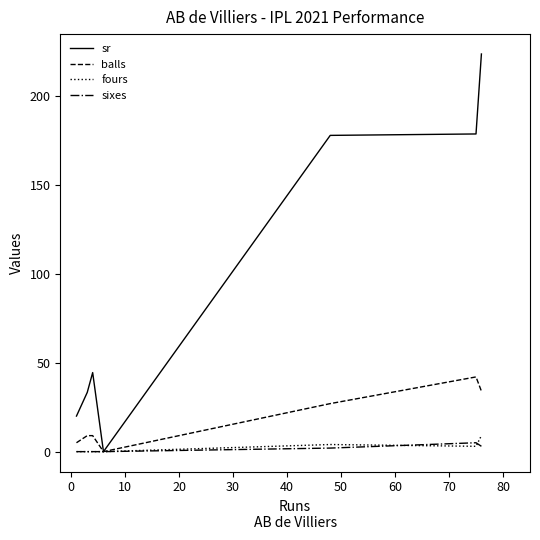

Which series has the widest spread of values?

sr